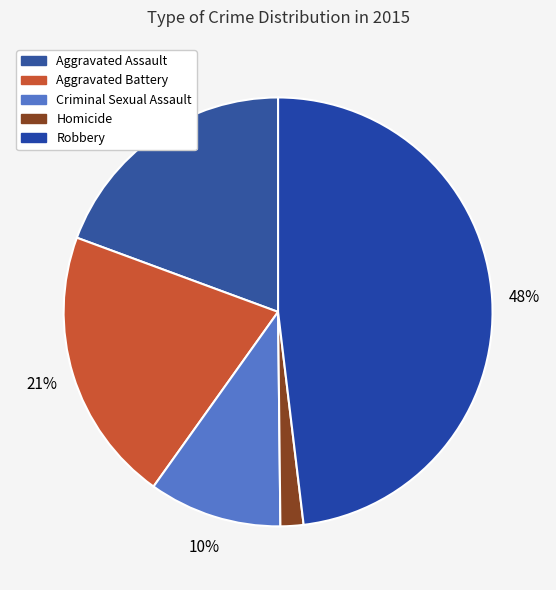

Is there any slice that represents more than half of the pie?

No